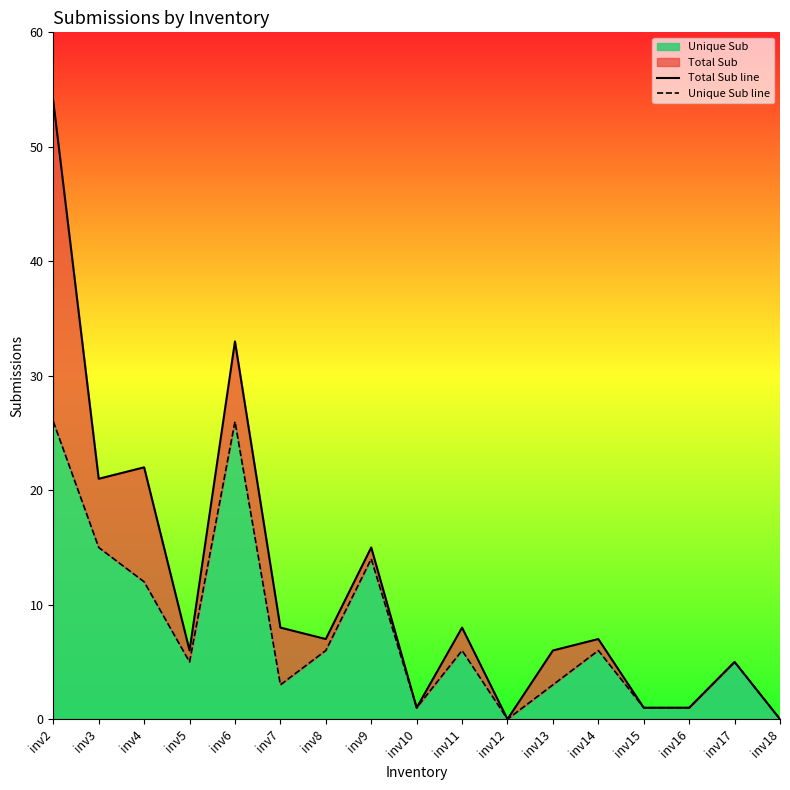

At inv5, list the series in order from smallest to largest.

Unique Sub line, Total Sub line